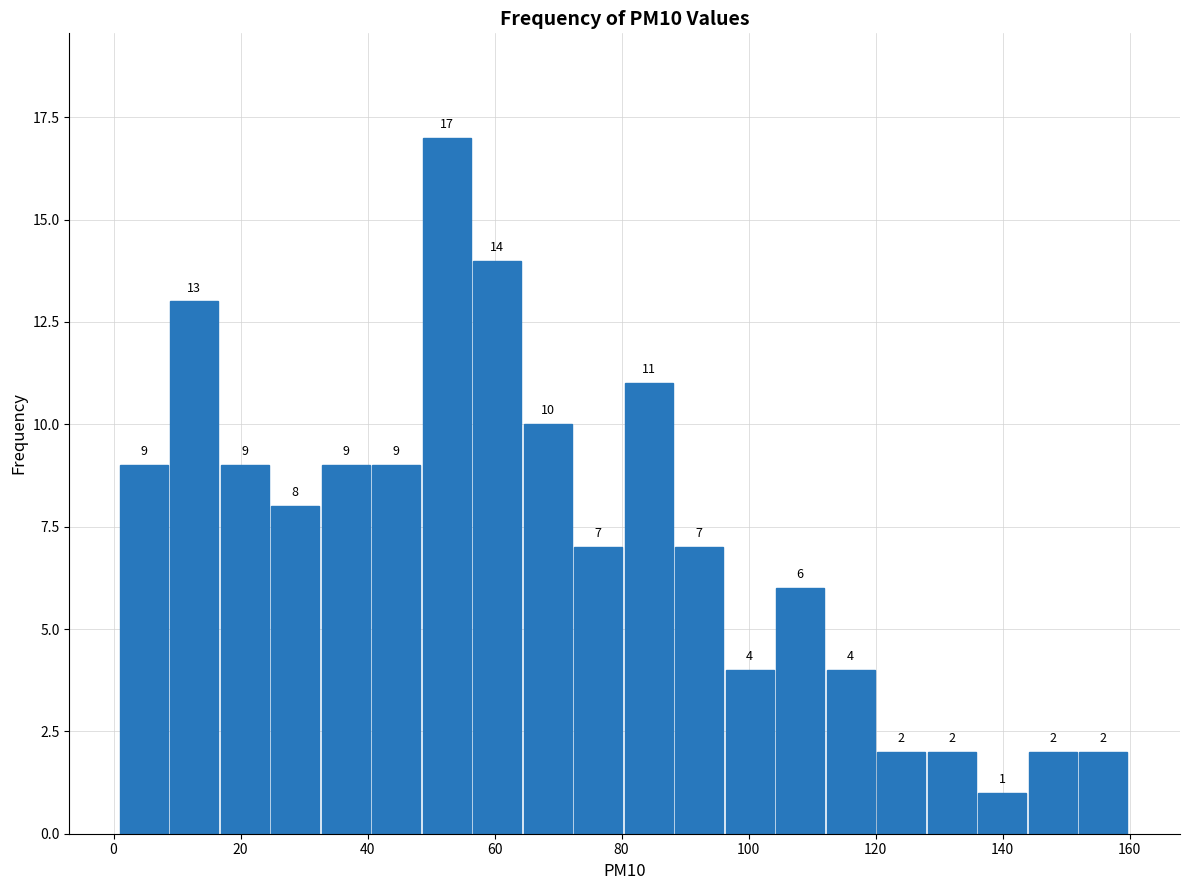

Read against the x-axis, roughly where is the centre of the tallest bar?

52